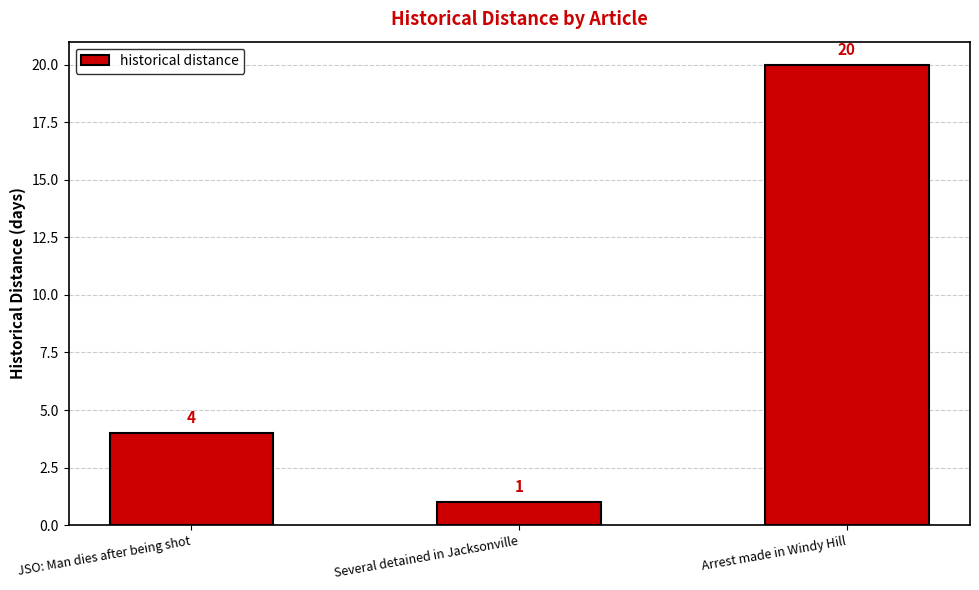

At which category does the chart reach its minimum across all series?

Several detained in Jacksonville